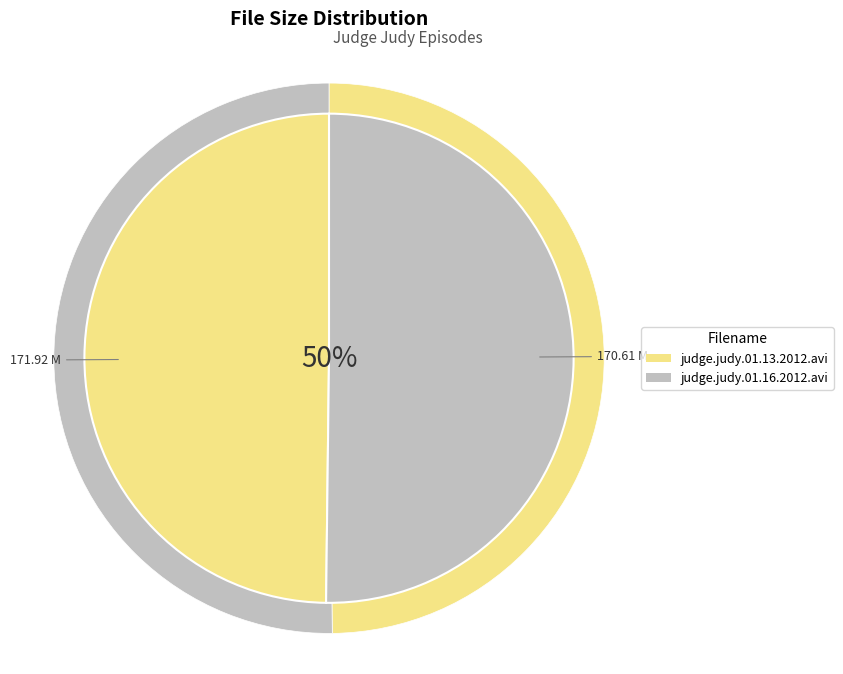

Which slice is the largest?

judge.judy.01.16.2012.avi